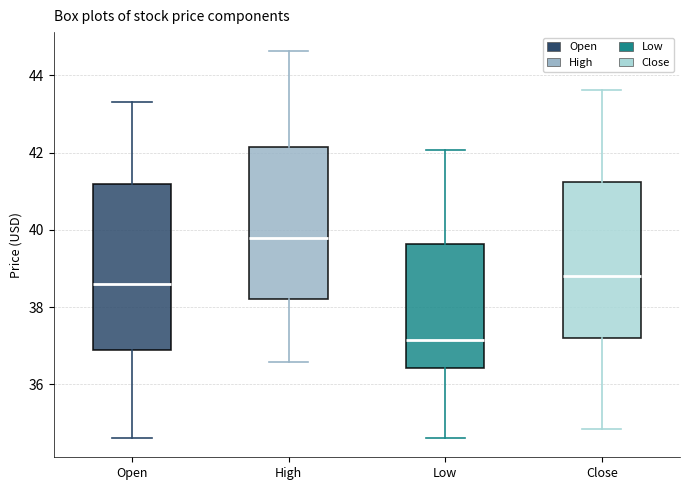

Reading left to right, read every box against the y-axis: the position of its median line, the range the box covers, and the ends of its whiskers. The values are not printed on the chart, so give them approximately, as read against the axis.

Open: median 38.6, box 36.8 to 41.2, whiskers 34.6 to 43.4
High: median 39.8, box 38.2 to 42.2, whiskers 36.6 to 44.6
Low: median 37.2, box 36.4 to 39.6, whiskers 34.6 to 42.0
Close: median 38.8, box 37.2 to 41.2, whiskers 34.8 to 43.6